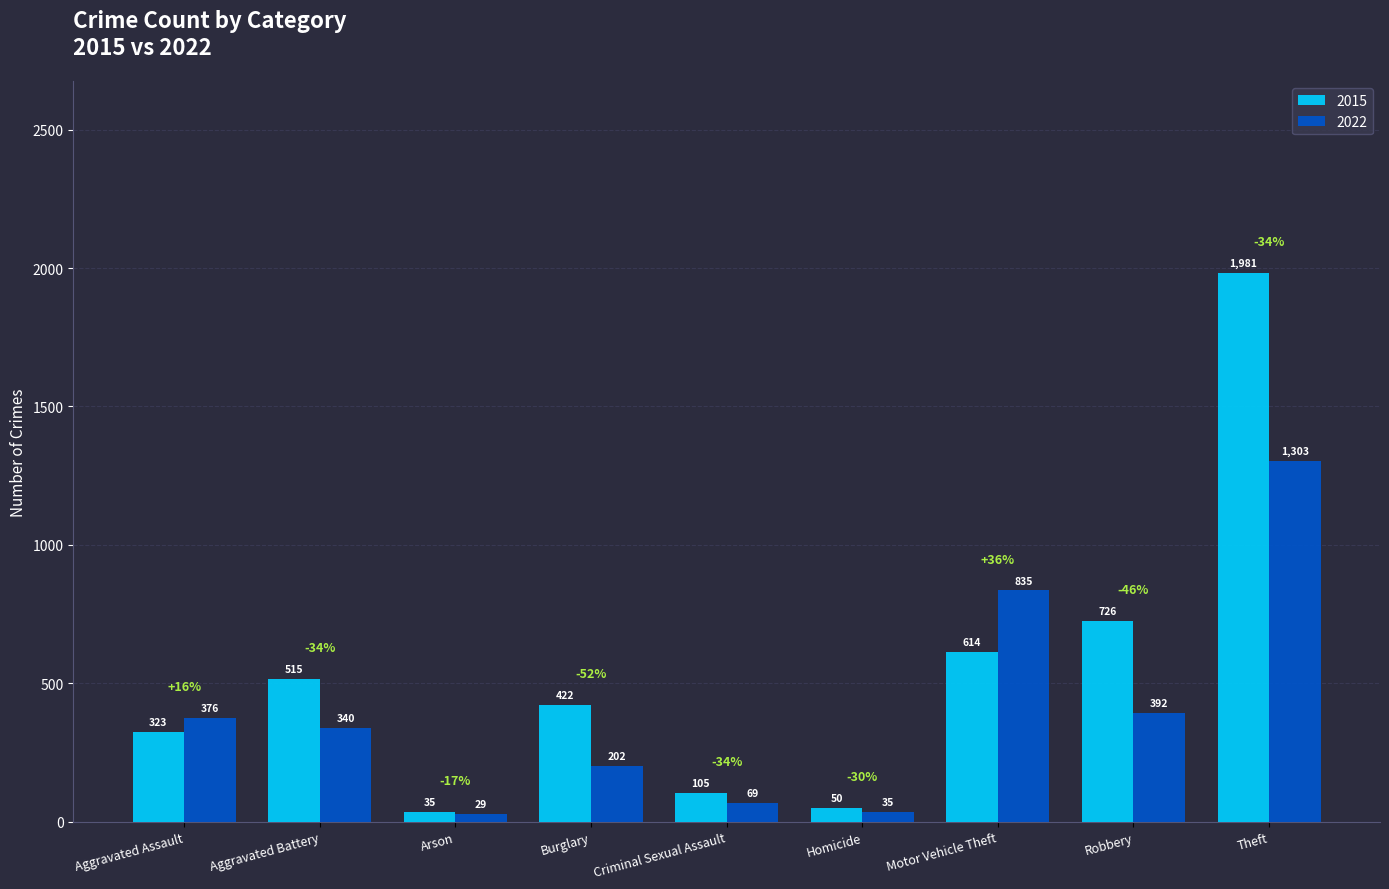

What is the average value of the 2015 series?

530